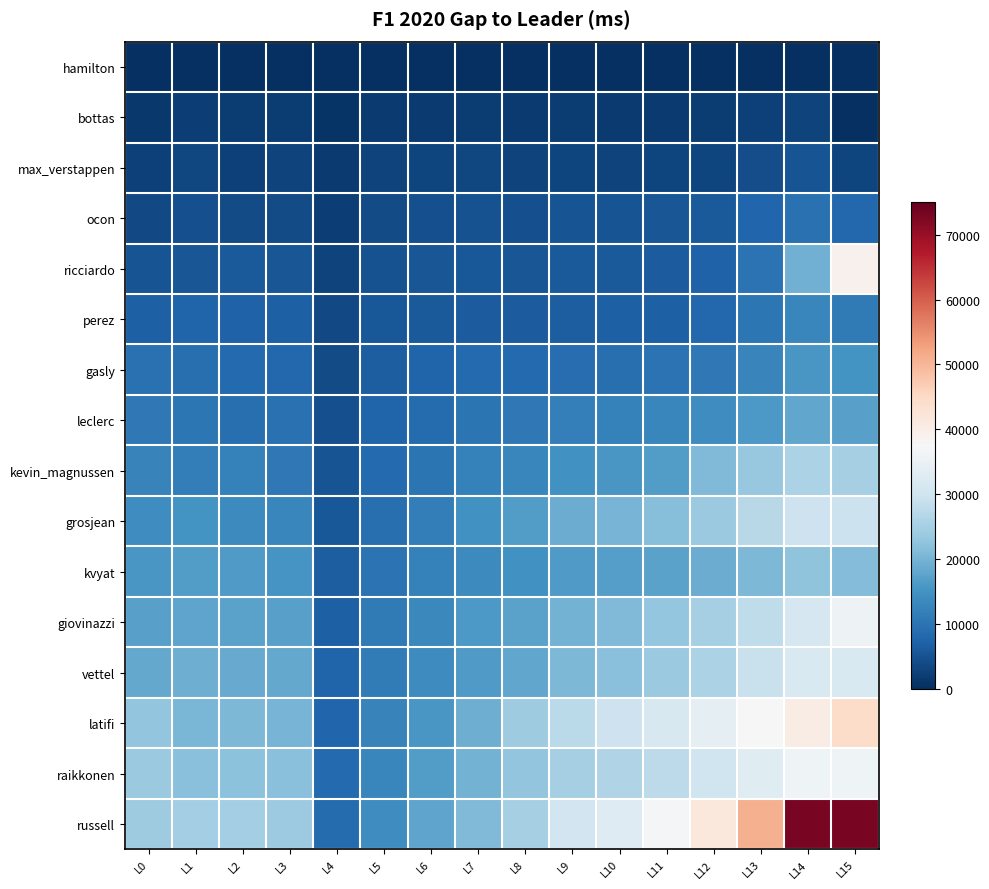

Which series has the largest total across all categories?

russell